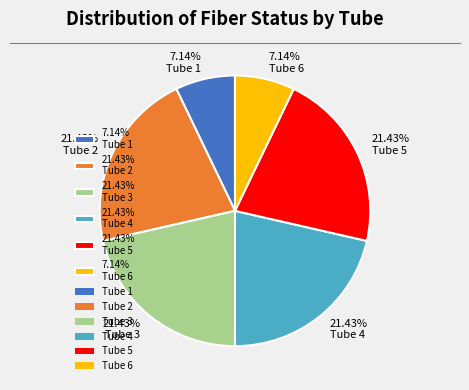

How many slices are in this pie chart?

6